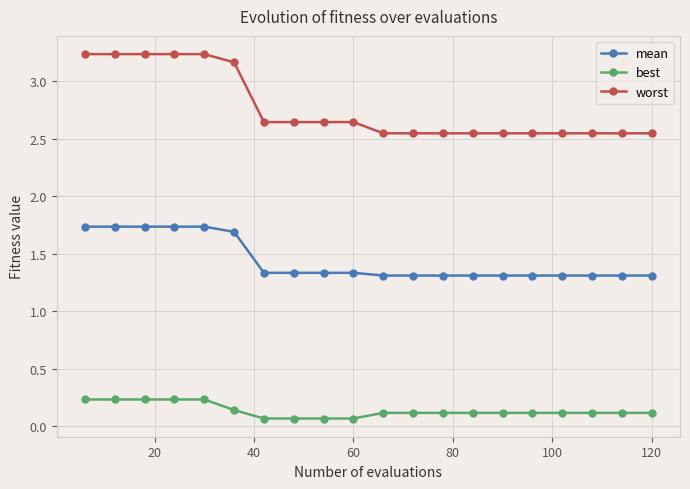

Count the worst values in the range 2 to 3.

14